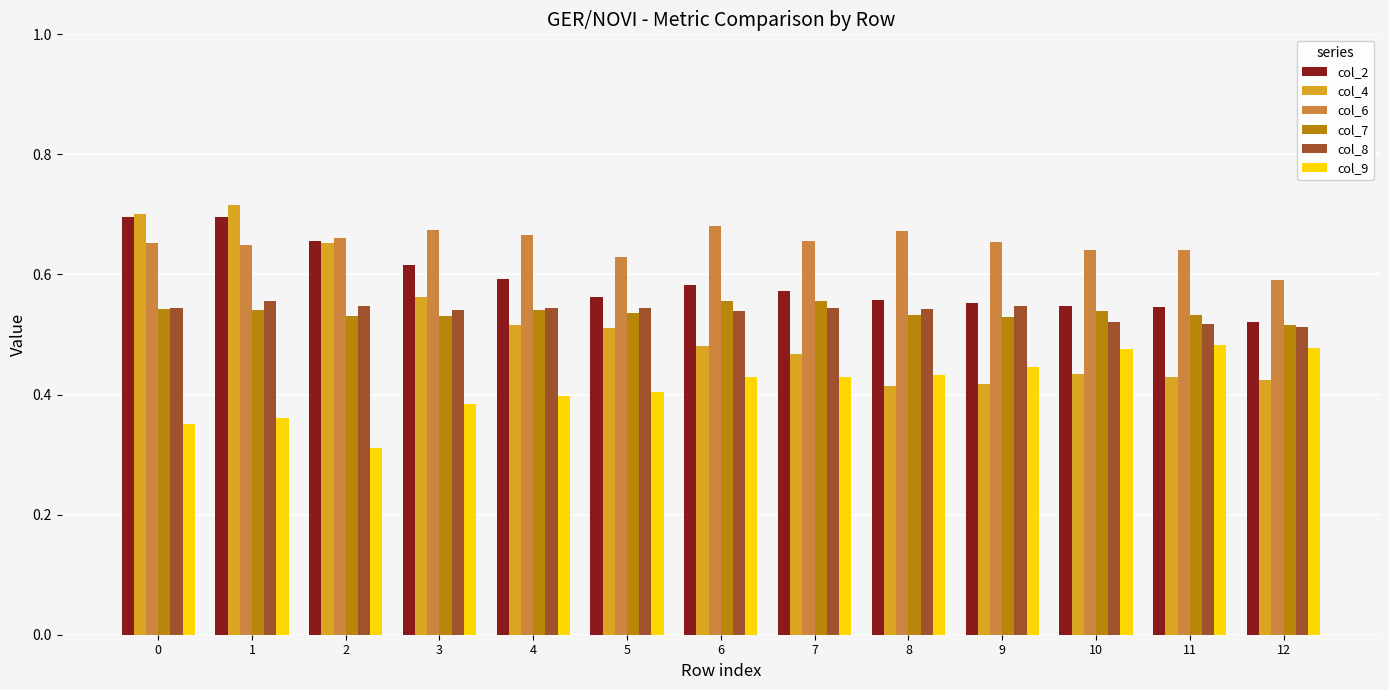

At which label does col_2 reach its minimum?

12